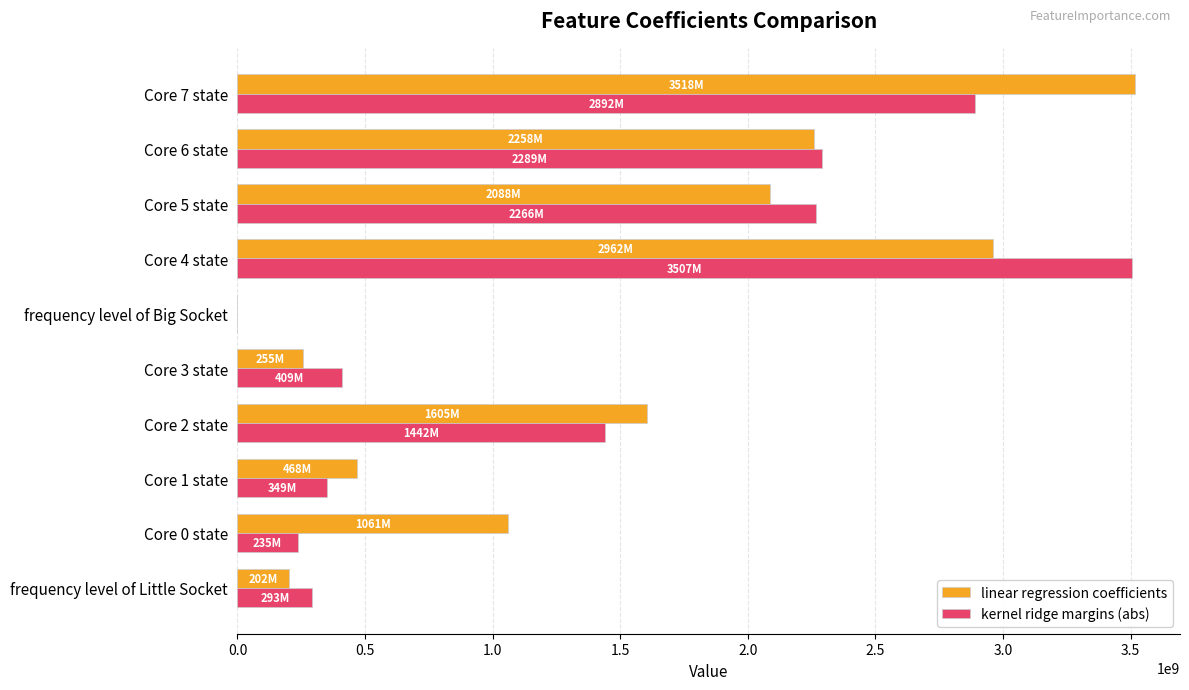

What is the sum of the kernel ridge margins (abs) values at Core 6 state and Core 2 state?

3731066633.3